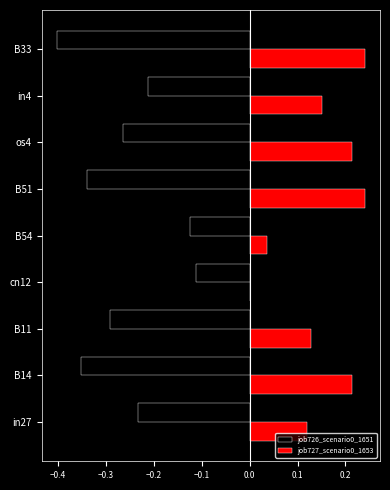

What is the sum of all job726_scenario0_1651 values?

-2.3